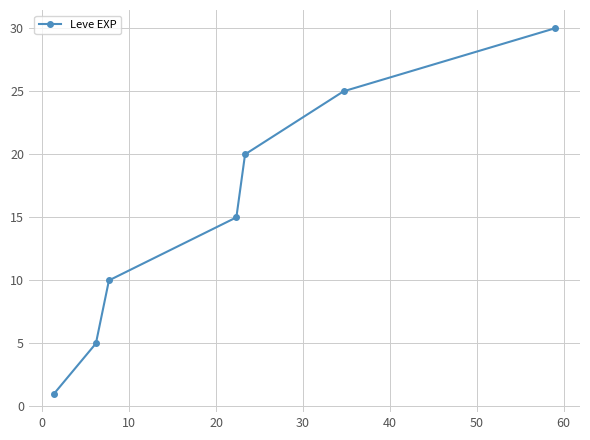

What is the maximum value shown in the chart?

30